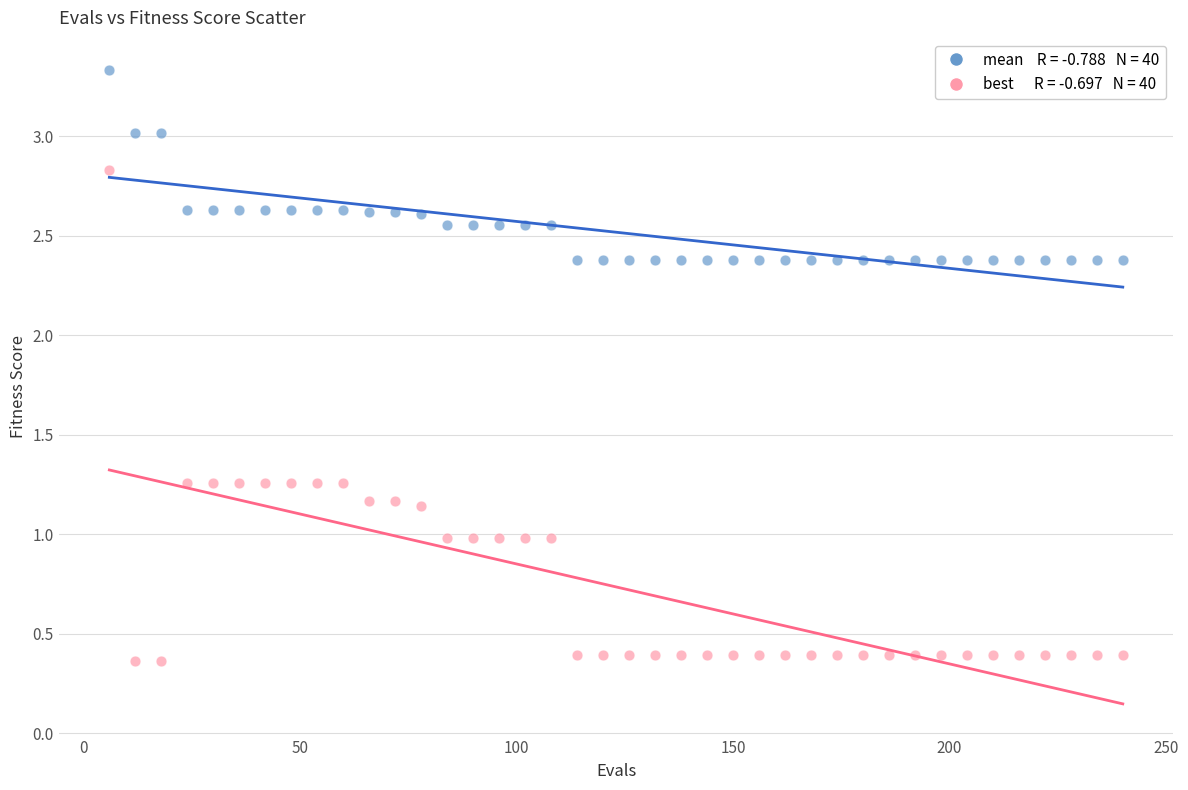

Across all data points, what is the range of Y values (max minus min)?

3.0